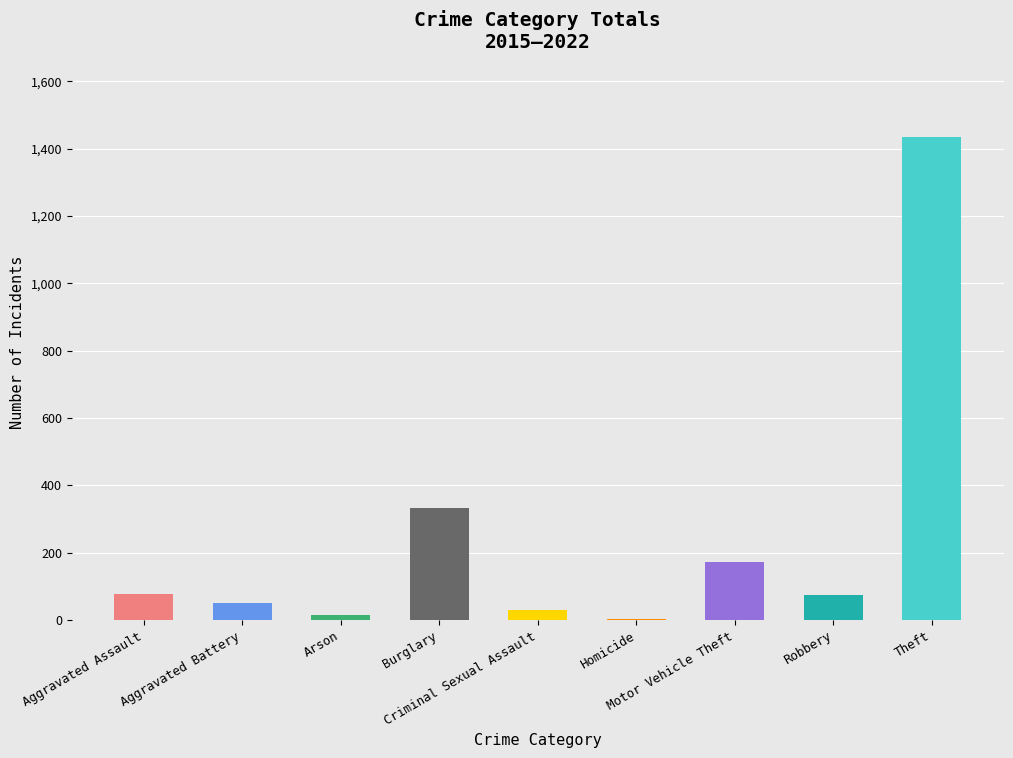

What is the difference between the values at Burglary and Robbery?

259